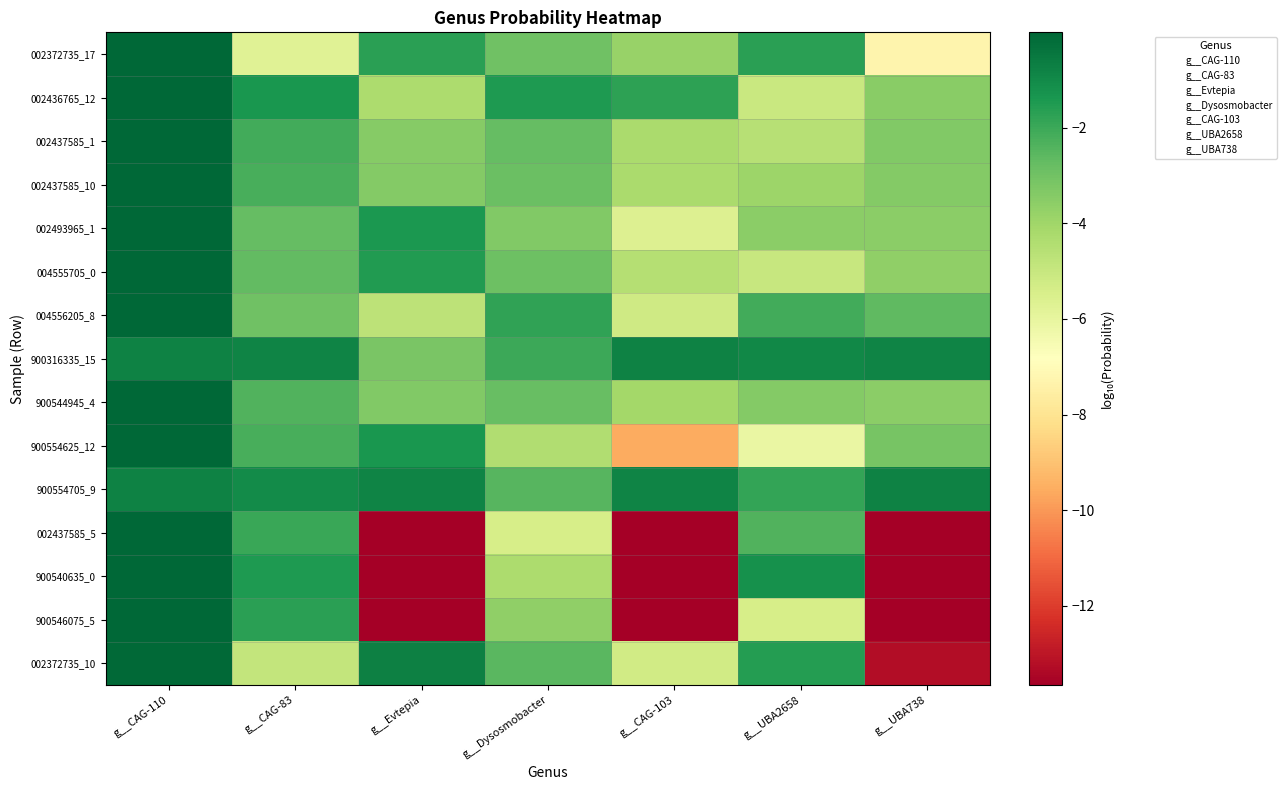

What is the difference between the highest and lowest values at g__UBA2658?

5.2